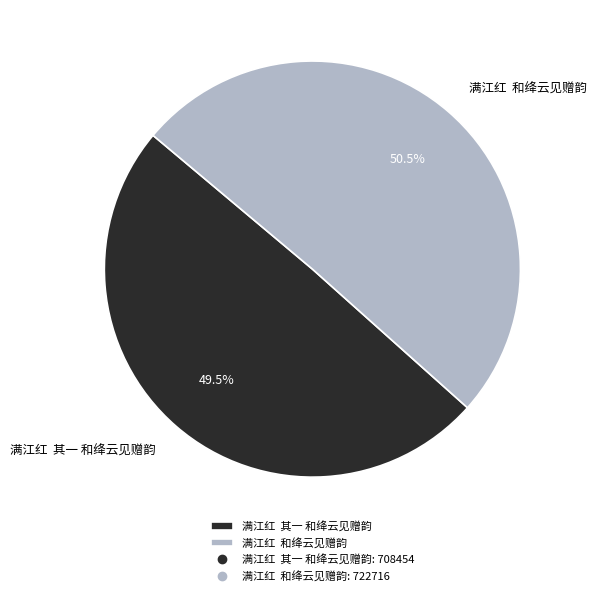

Rank the categories by value from highest to lowest.

满江红 和绛云见赠韵, 满江红 其一 和绛云见赠韵